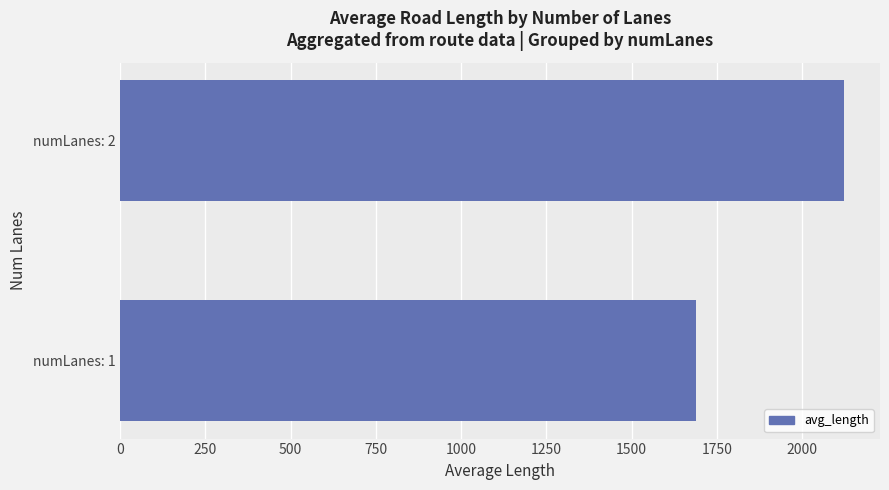

Is it true that the value at numLanes: 1 is 465.4?

False